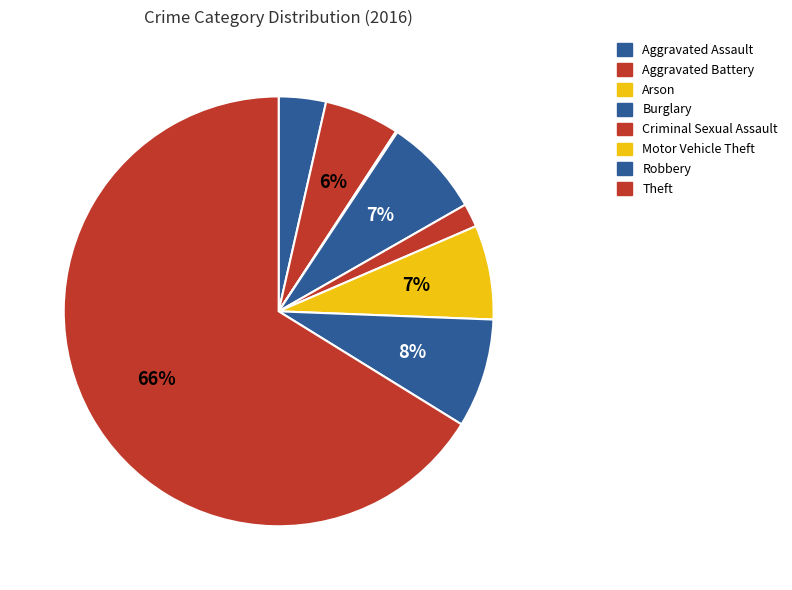

Which slice is the smallest?

Arson